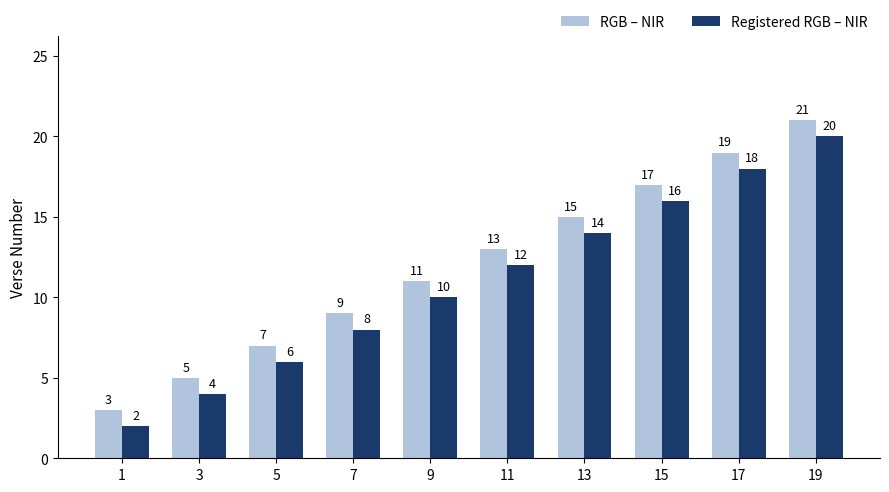

True or false: Registered RGB – NIR has a value of 16 at 15.

True